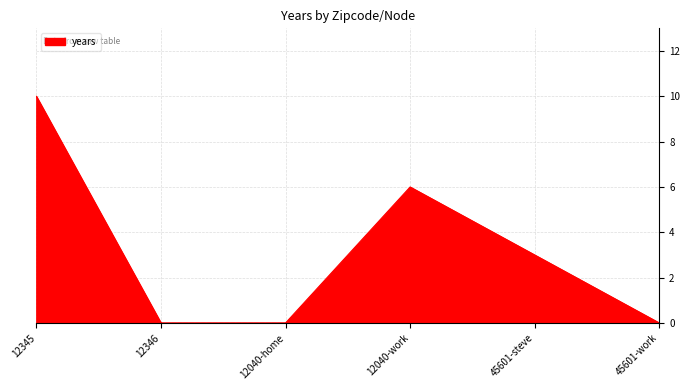

Is it true that the value at 12345 is 10?

True